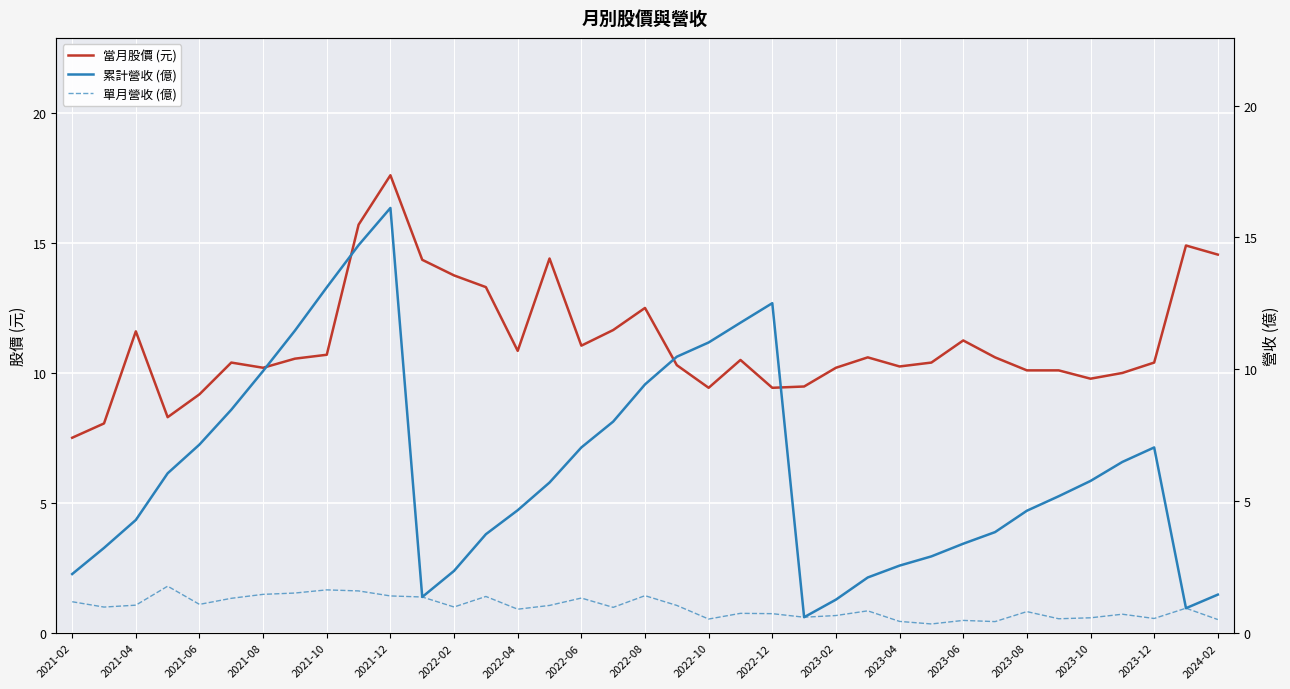

Which category has the lowest value in the 當月股價 (元) series?

2021-02